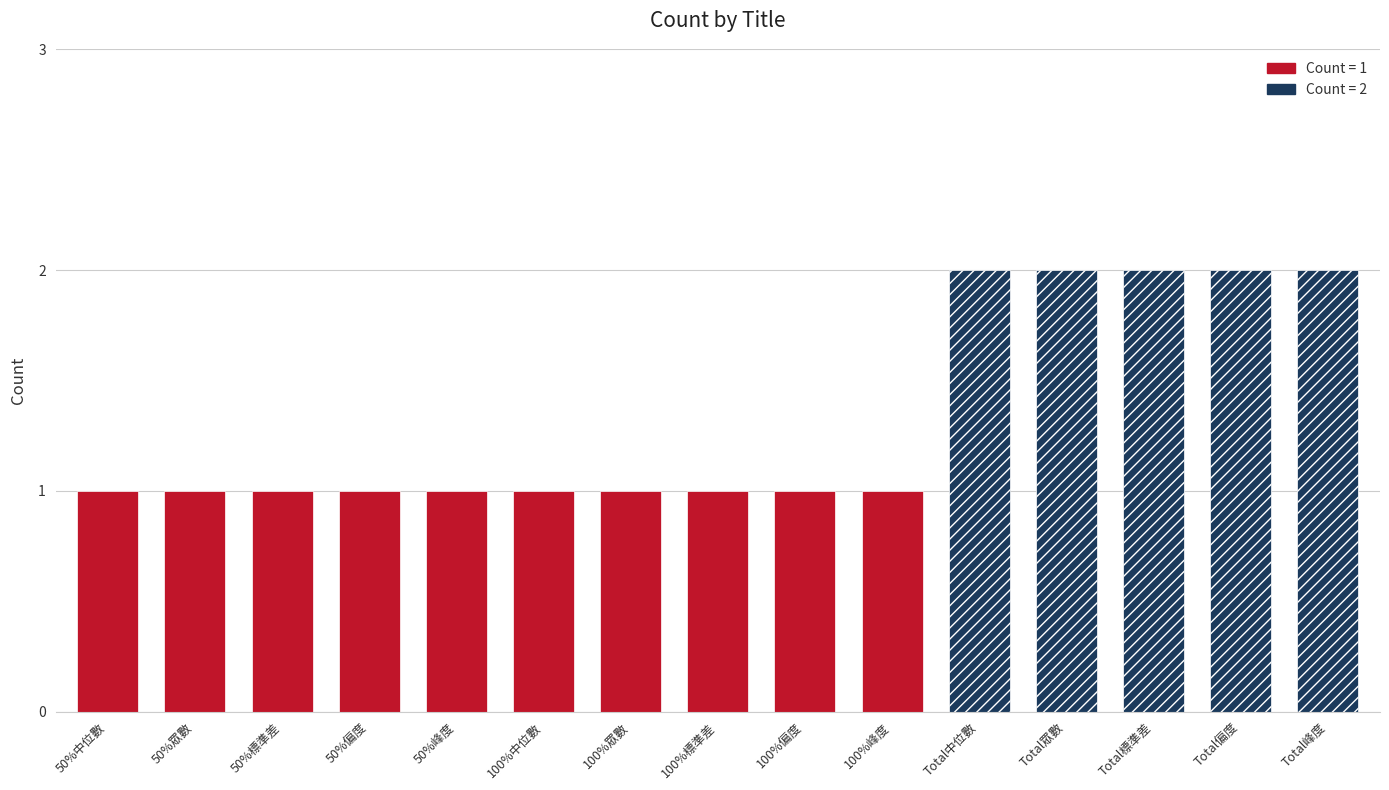

What is the smallest value displayed?

1